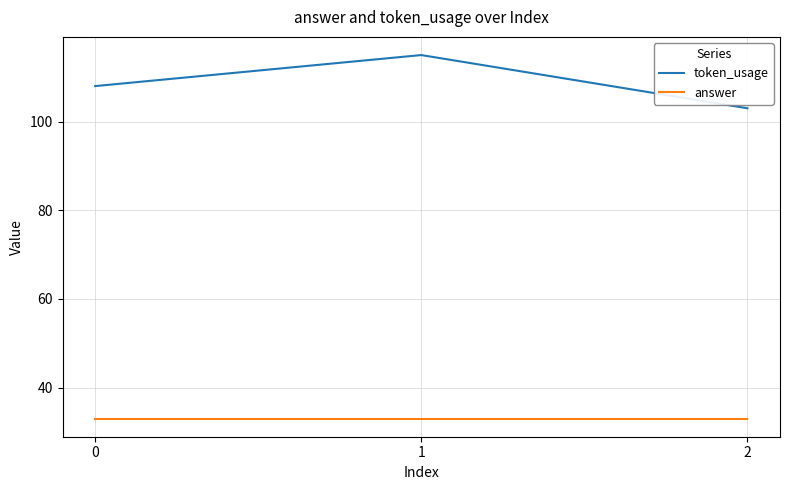

What is the difference between the token_usage values at 1 and 2?

12